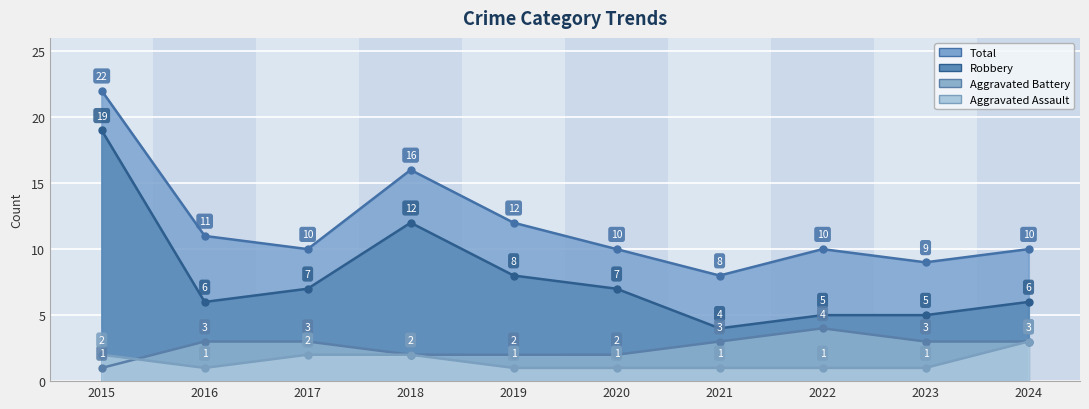

Between 2018 and 2020, which series saw the biggest shift?

Total